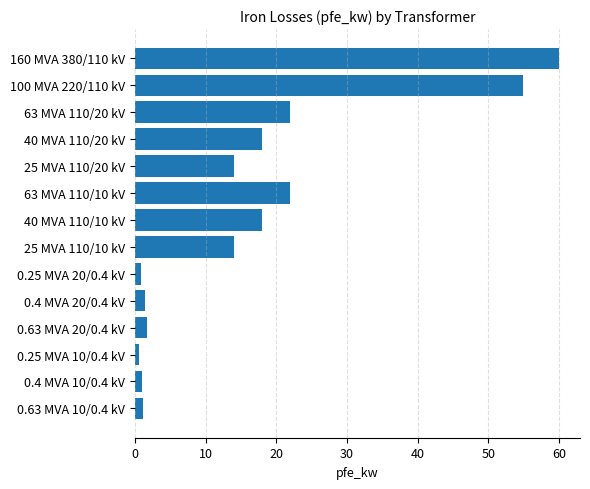

Which has a higher value, 0.63 MVA 20/0.4 kV or 25 MVA 110/20 kV?

25 MVA 110/20 kV